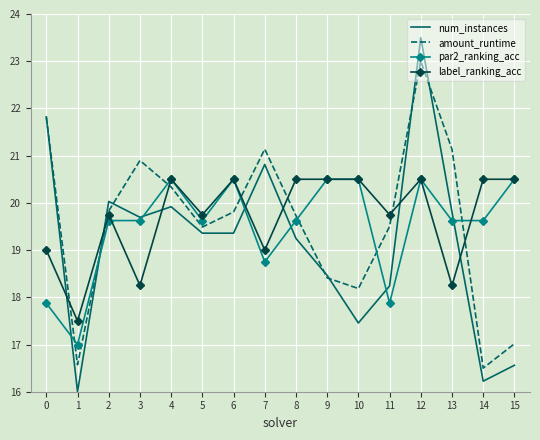

At how many categories does at least one series exceed 21?

4